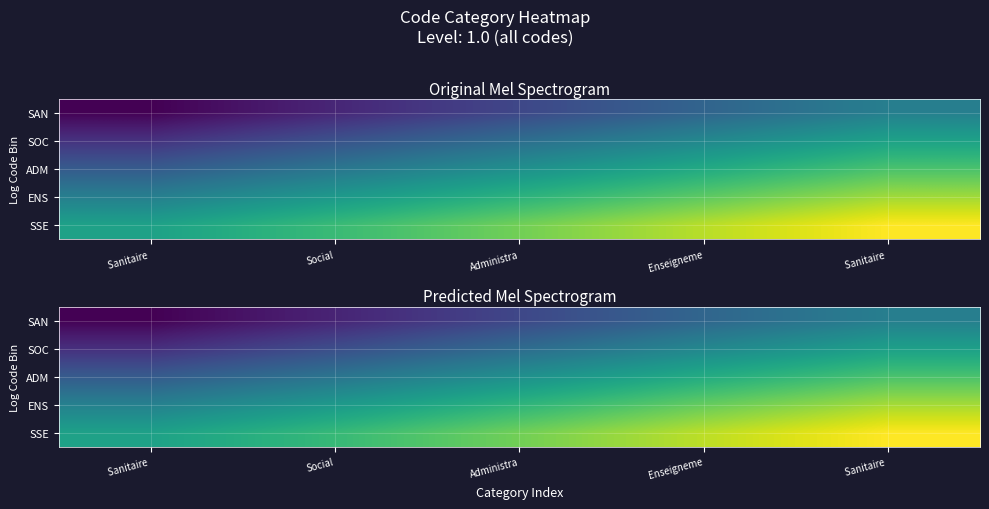

Which label corresponds to the largest value in the chart?

Sanitaire 